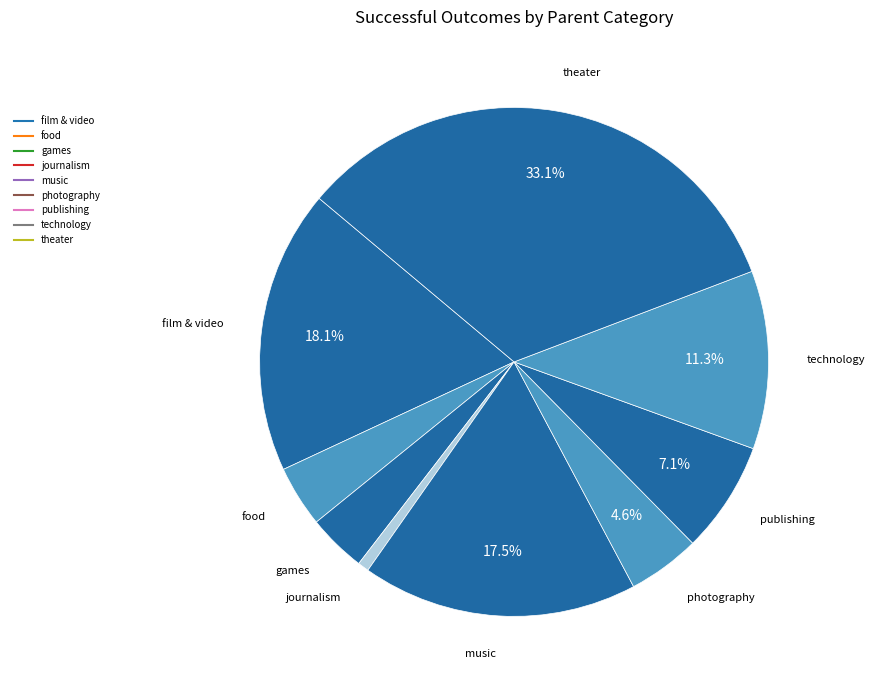

Count the number of slices in the pie.

9